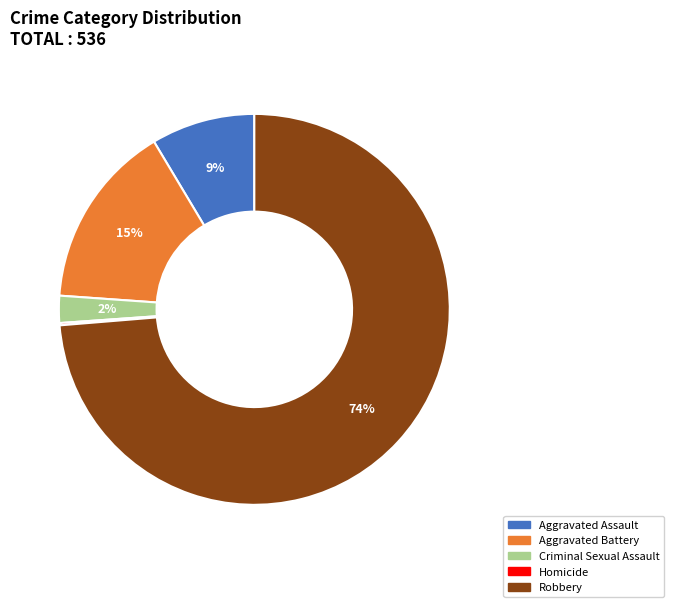

True or false: Aggravated Battery accounts for 15% of the total.

True